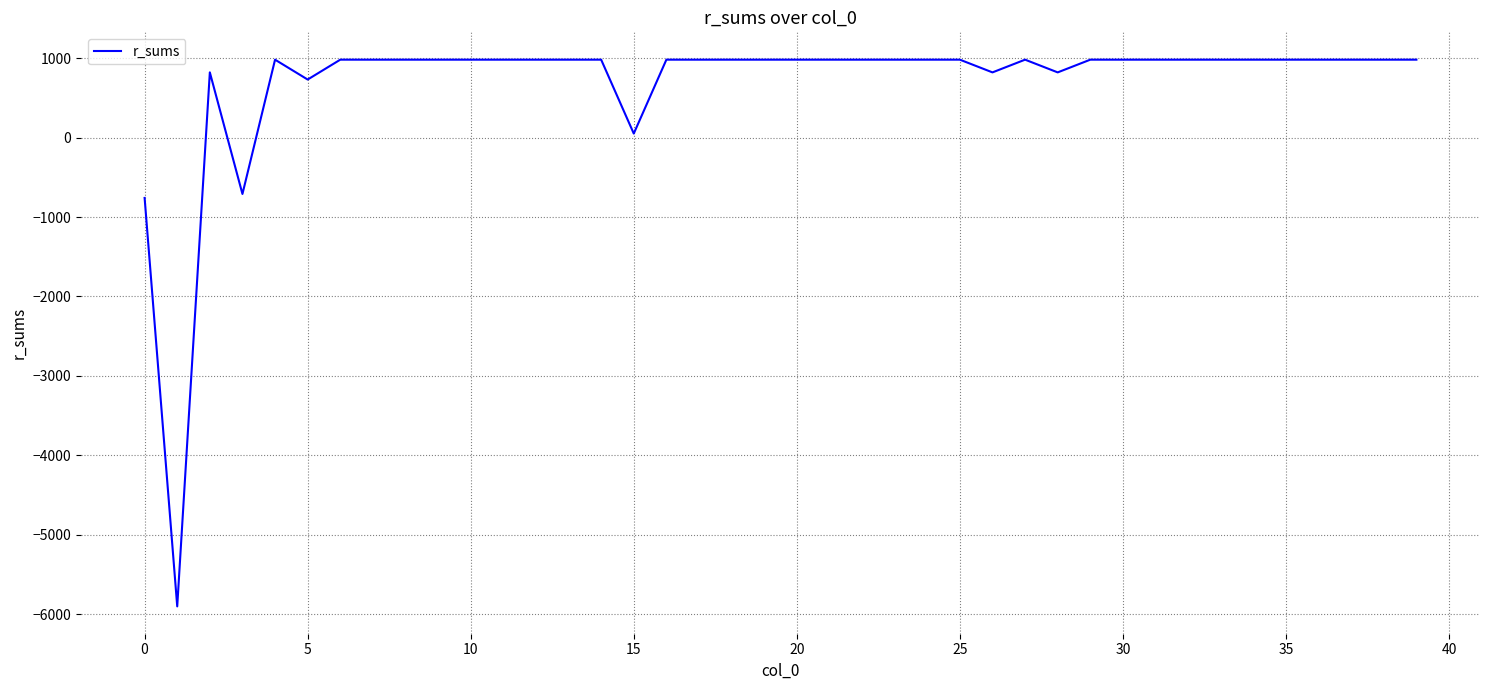

How many categories are shown in the chart?

40